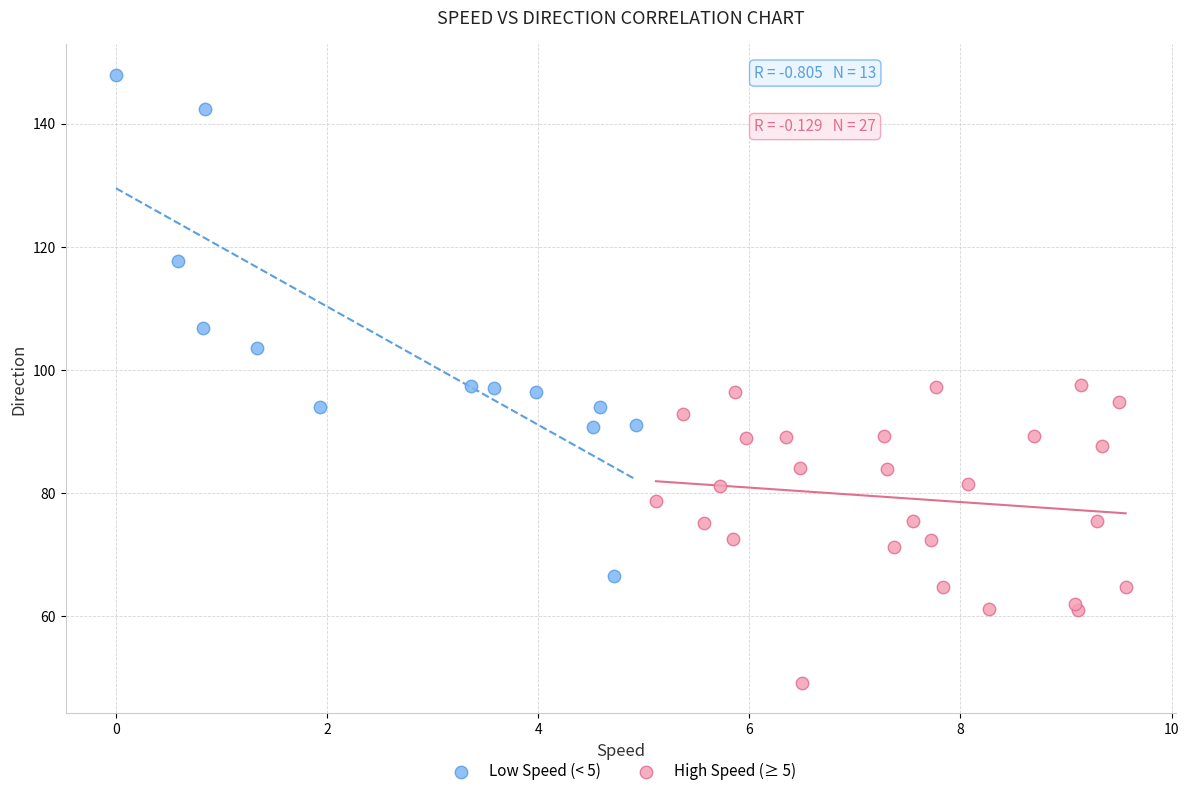

Which series reaches the maximum Y coordinate?

Low Speed (< 5)